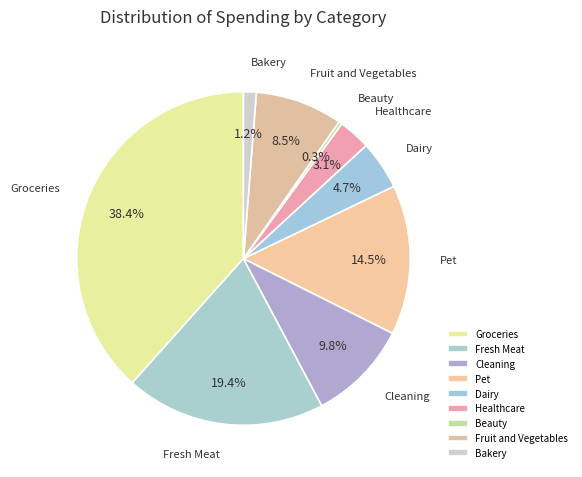

What portion of the pie excludes Dairy?

95.3%